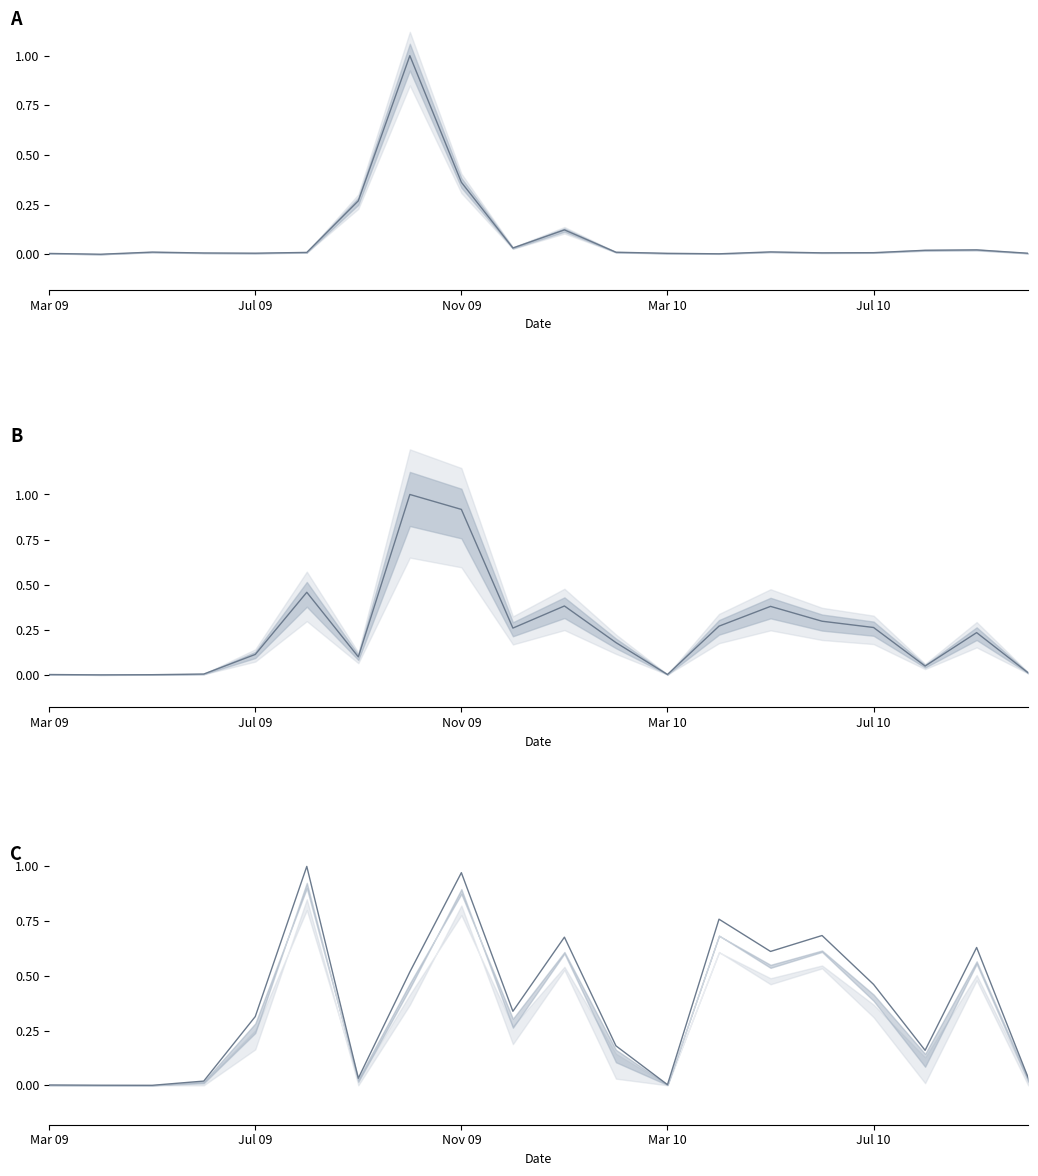

Reading left to right, what are all the values shown in this chart?

Minima: 0.0	0.0	0.0	0.0	0.0	0.0	0.3	1.0	0.4	0.0	0.1	0.0	0.0	0.0	0.0	0.0	0.0	0.0	0.0	0.0
Media: 0.0	0.0	0.0	0.0	0.1	0.5	0.1	1.0	0.9	0.3	0.4	0.2	0.0	0.3	0.4	0.3	0.3	0.0	0.2	0.0
Maxima: 0.0	0.0	0.0	0.0	0.3	1.0	0.0	0.5	1.0	0.3	0.7	0.2	0.0	0.8	0.6	0.7	0.5	0.2	0.6	0.0